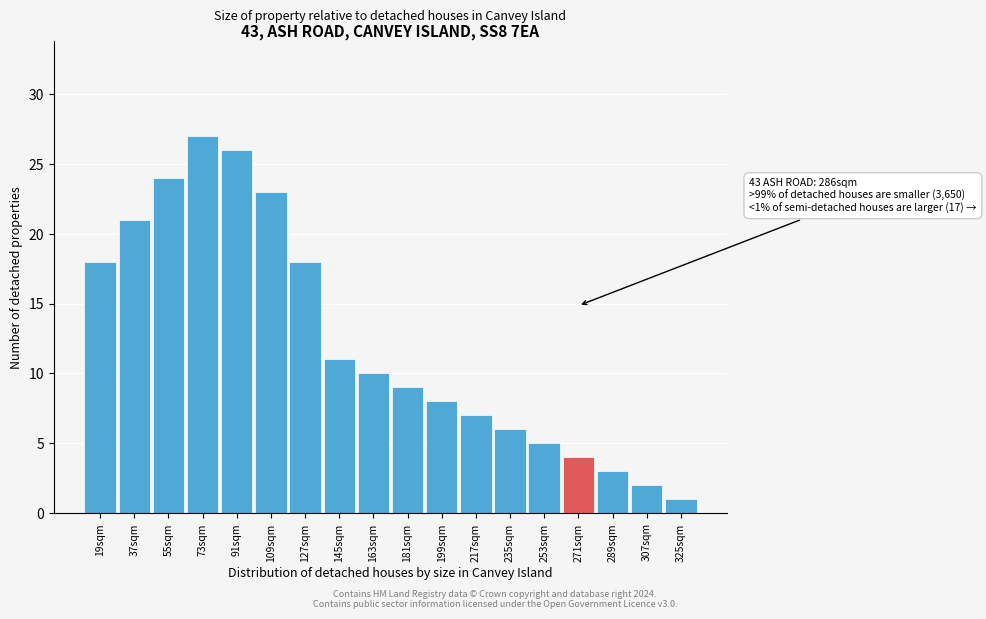

Reading left to right, list all the values displayed in this chart.

19sqm=18	37sqm=21	55sqm=24	73sqm=27	91sqm=26	109sqm=23	127sqm=18	145sqm=11	163sqm=10	181sqm=9	199sqm=8	217sqm=7	235sqm=6	253sqm=5	271sqm=4	289sqm=3	307sqm=2	325sqm=1